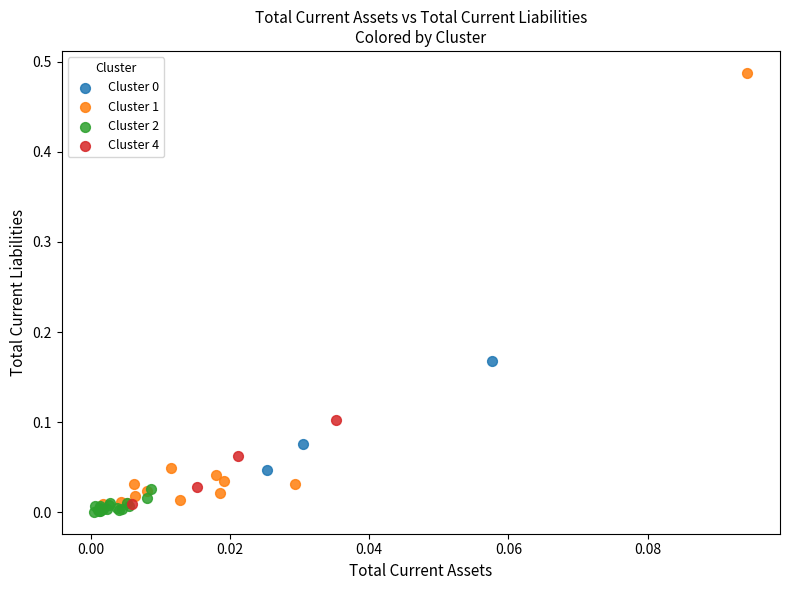

Which series has the widest spread of Y values?

Cluster 1